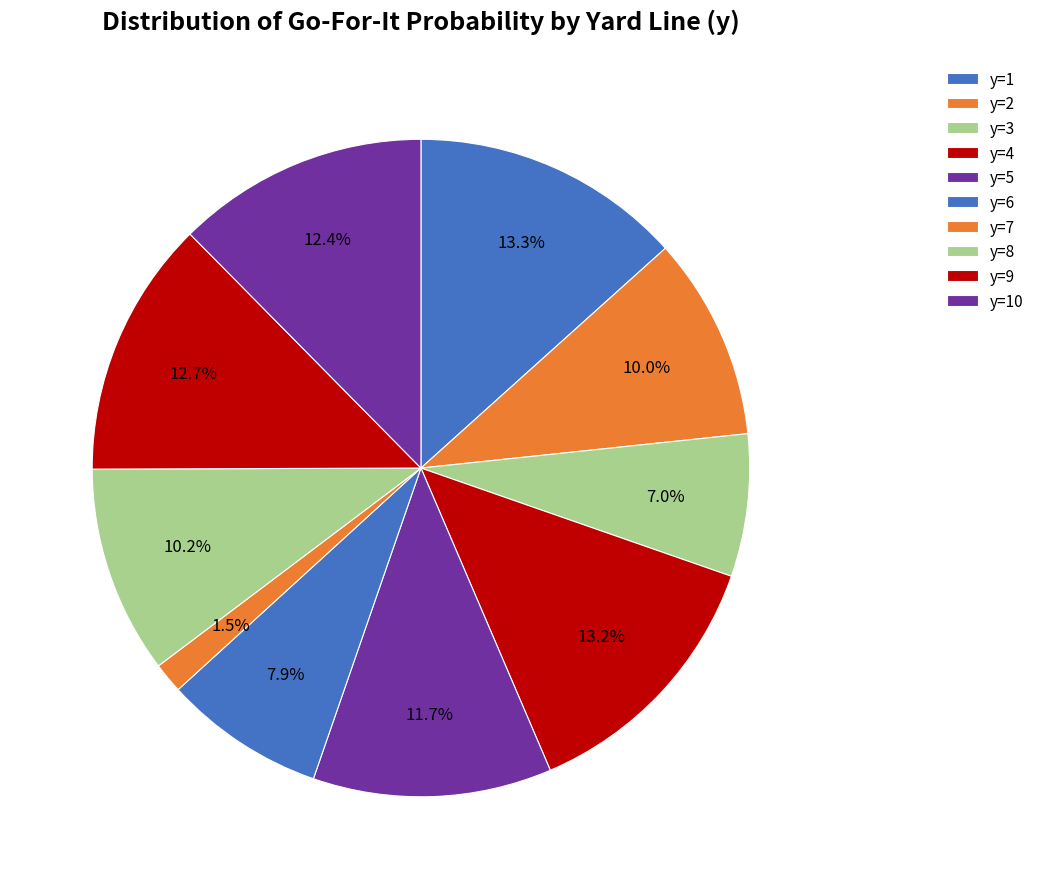

To the nearest percent, what portion does y=1 represent?

13%